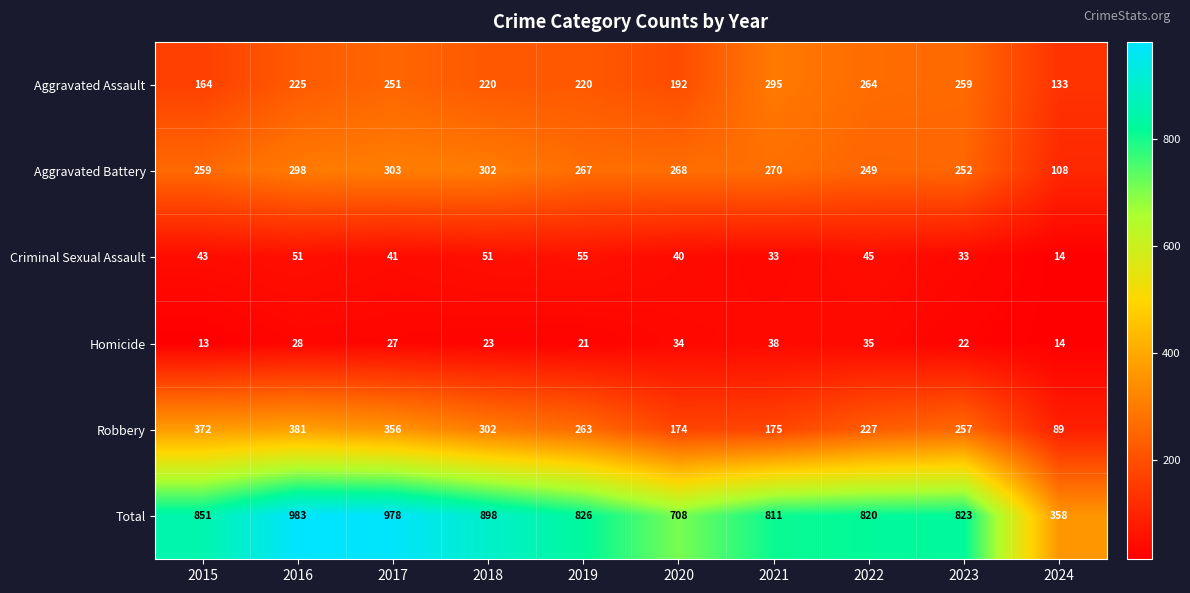

What value does the Homicide series have at 2015, to the nearest 5?

15